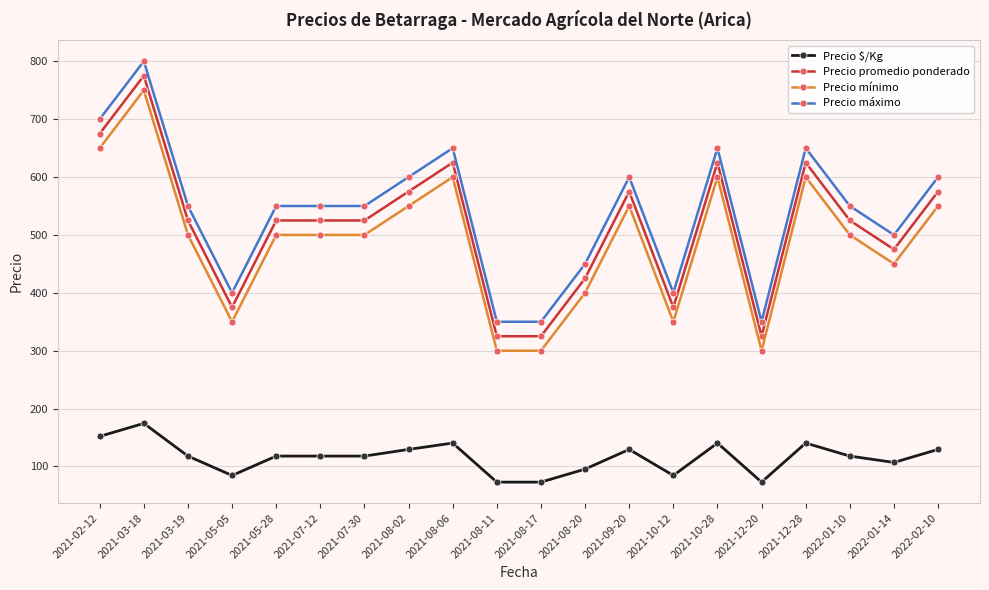

What is the total value across all series at 2021-02-12?

2177.0